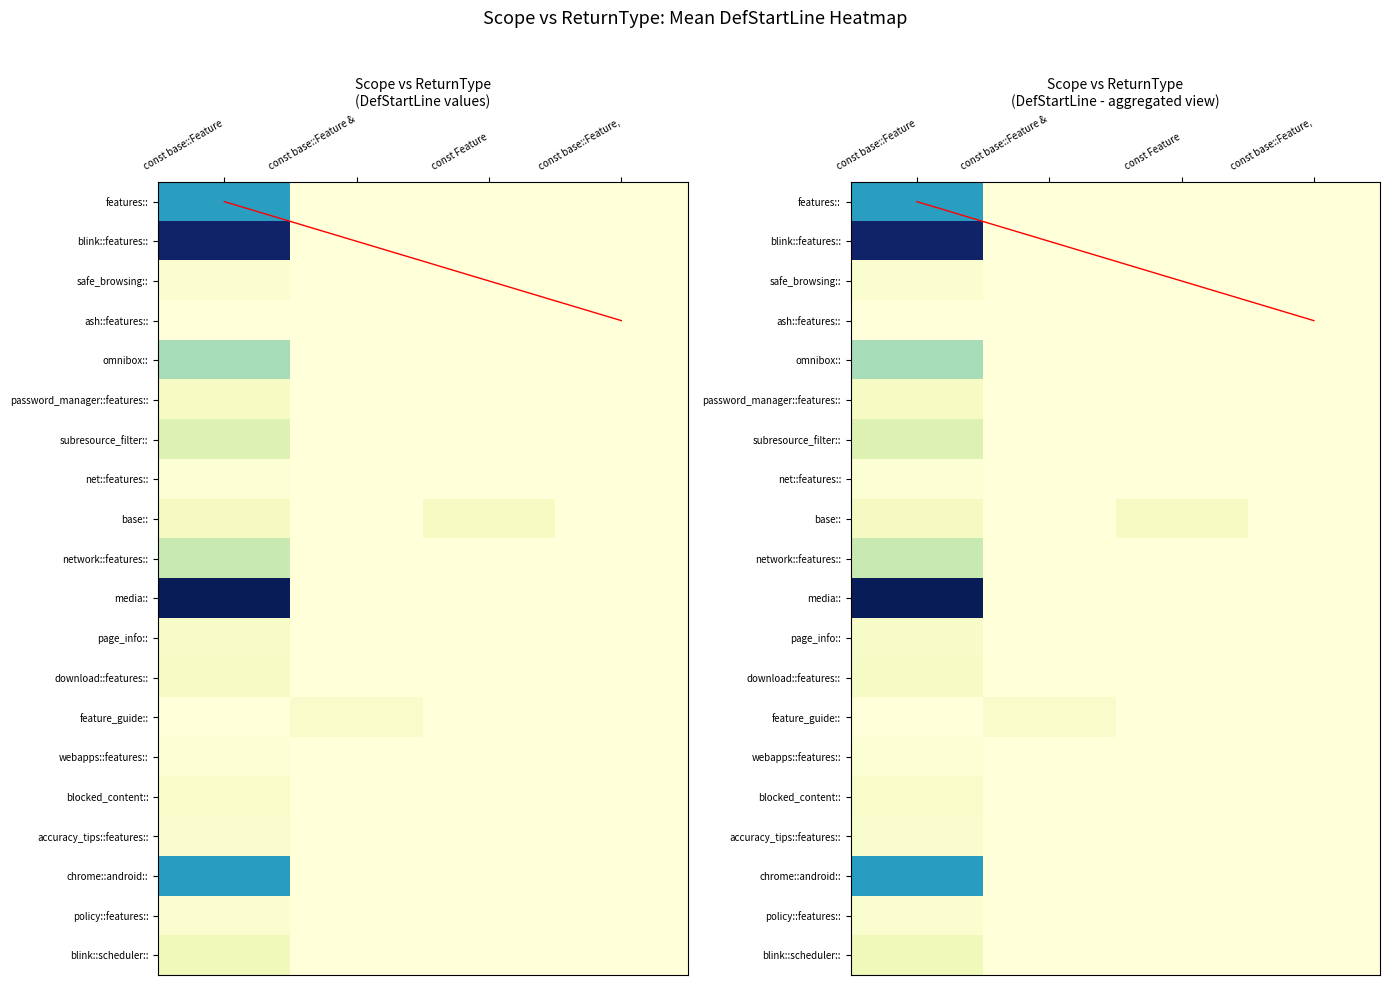

At which category is the sum across all series the highest?

const base::Feature